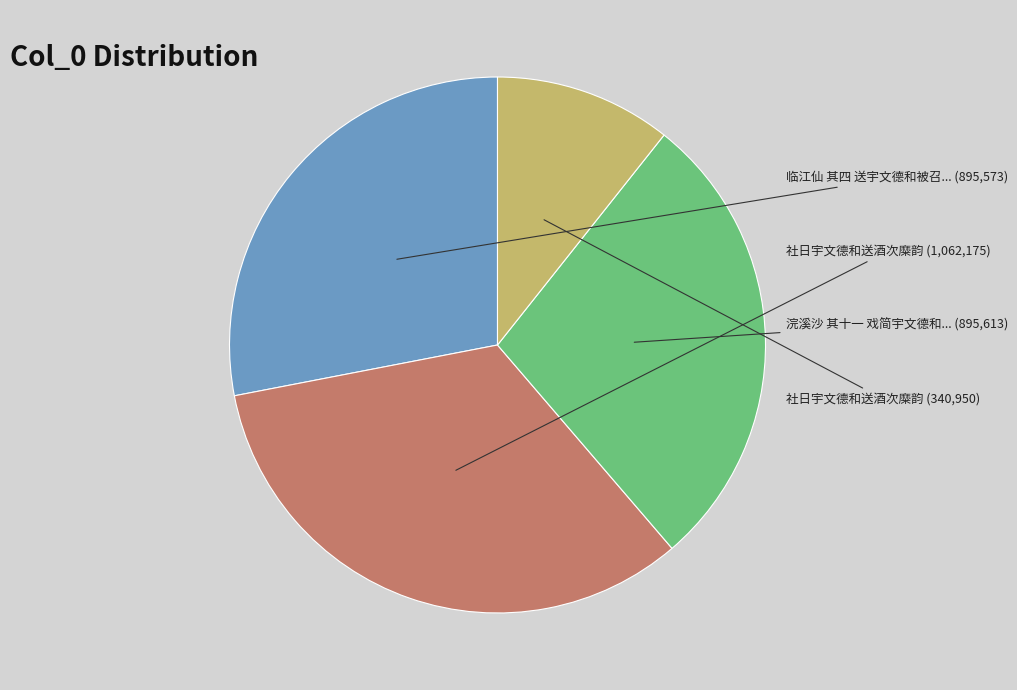

Is there any slice that represents more than half of the pie?

No